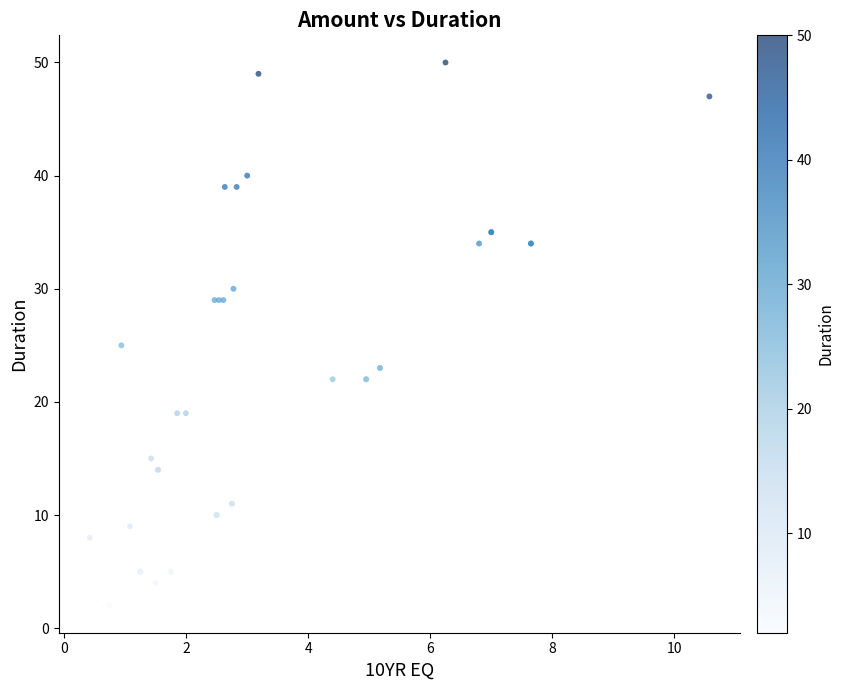

What Y value in the scatter plot is closest to 26?

25